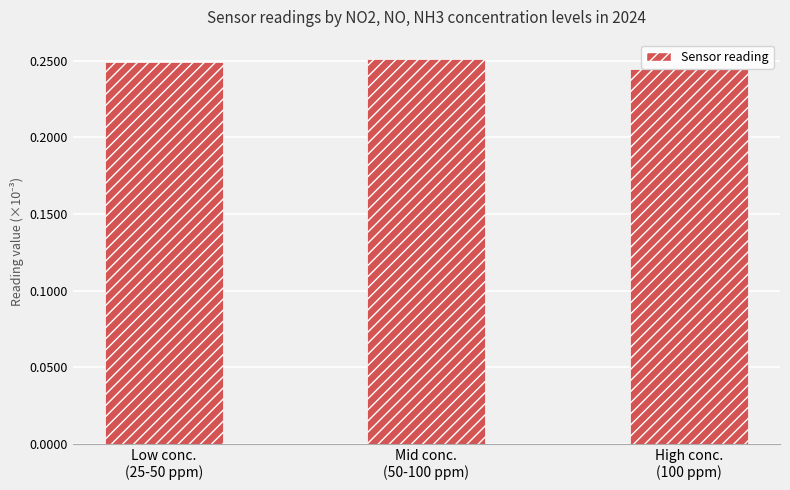

True or false: the data shows 0.0 at Low conc.
(25-50 ppm).

False